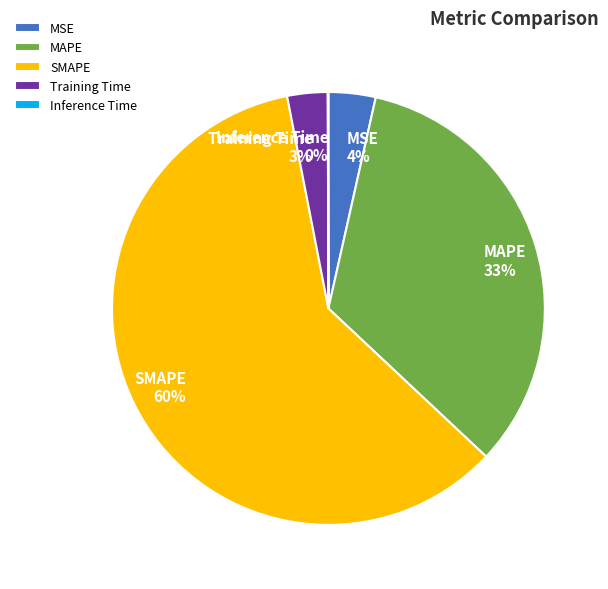

Combined, do MSE and SMAPE account for over 50%?

Yes